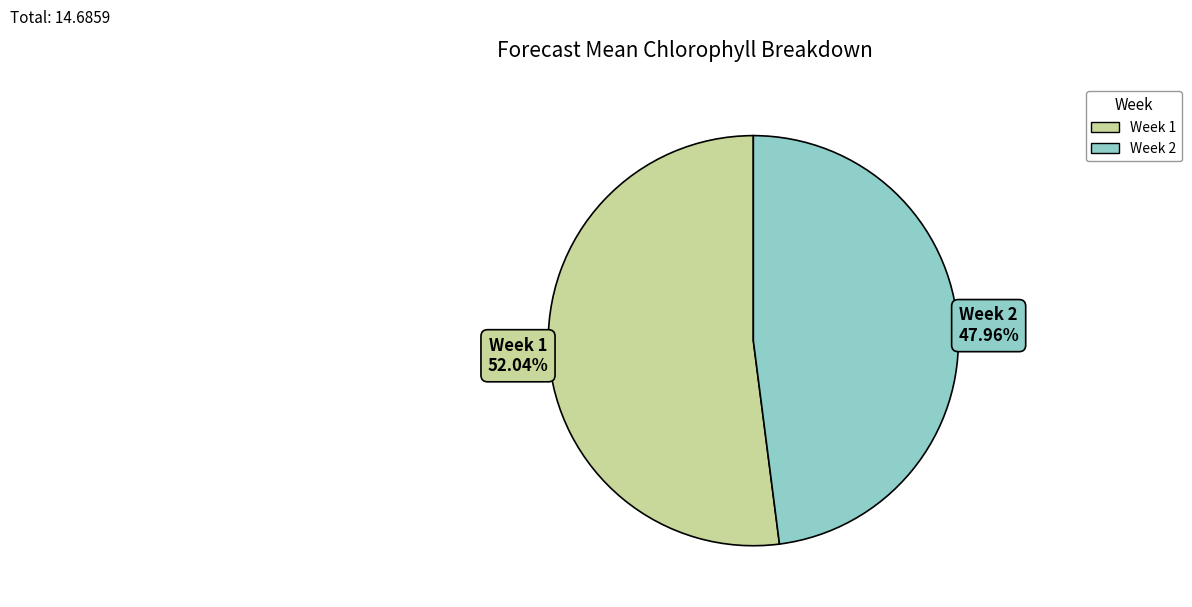

Which slice is the smallest?

Week 2